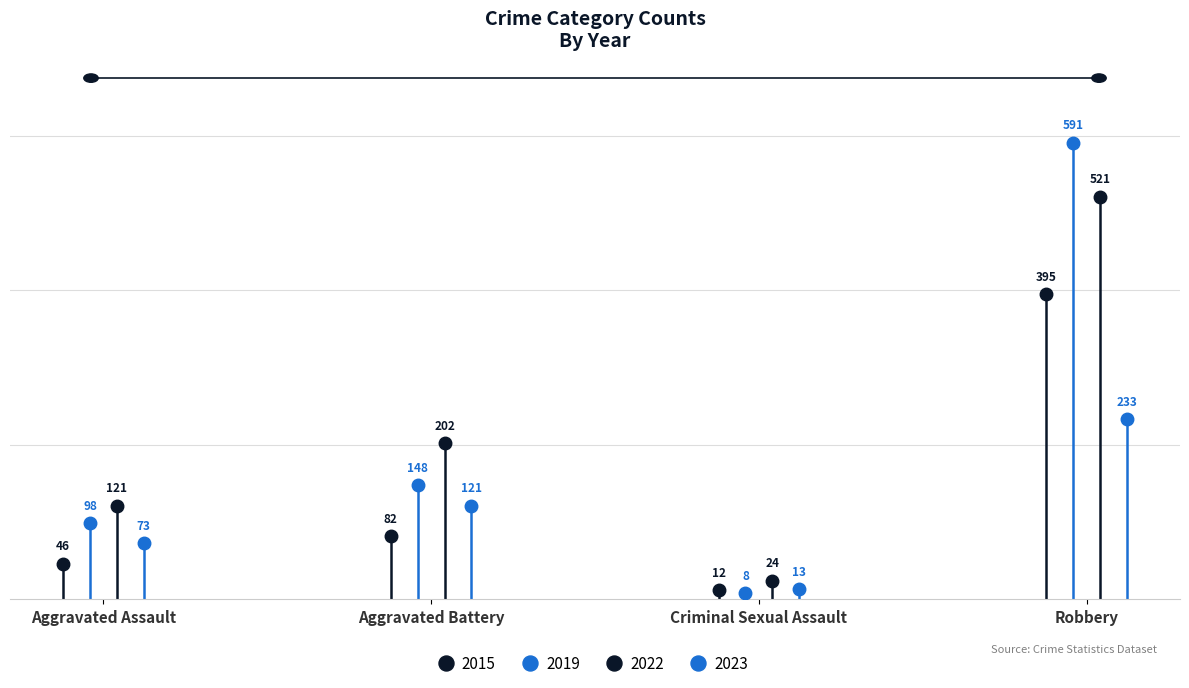

True or false: 2015 and 2023 cross at least once.

True